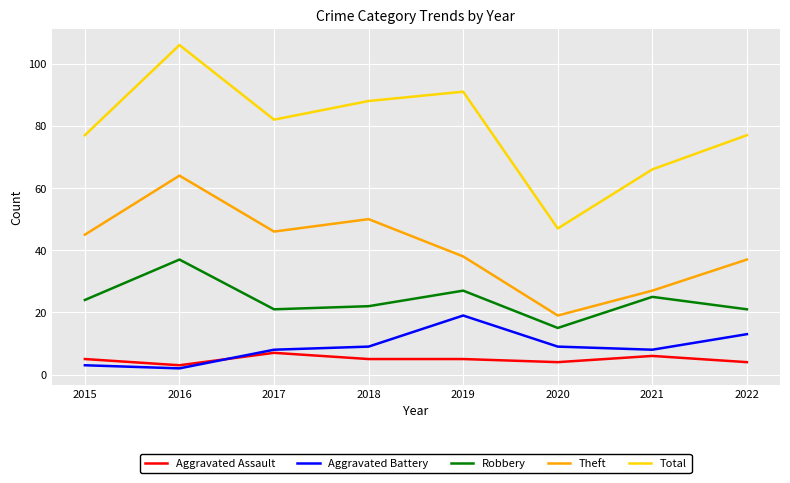

At which category is the sum across all series the highest?

2016